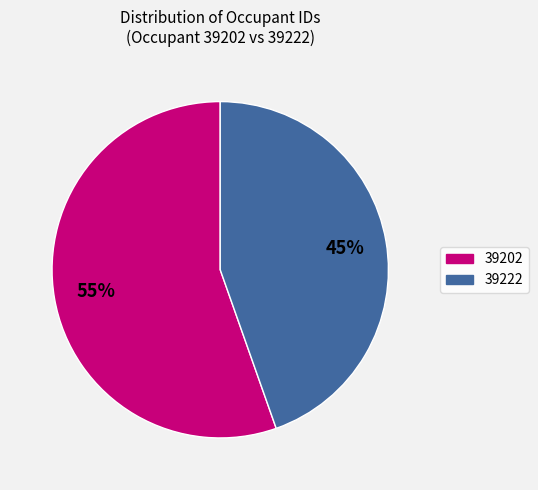

How many slices are in this pie chart?

2